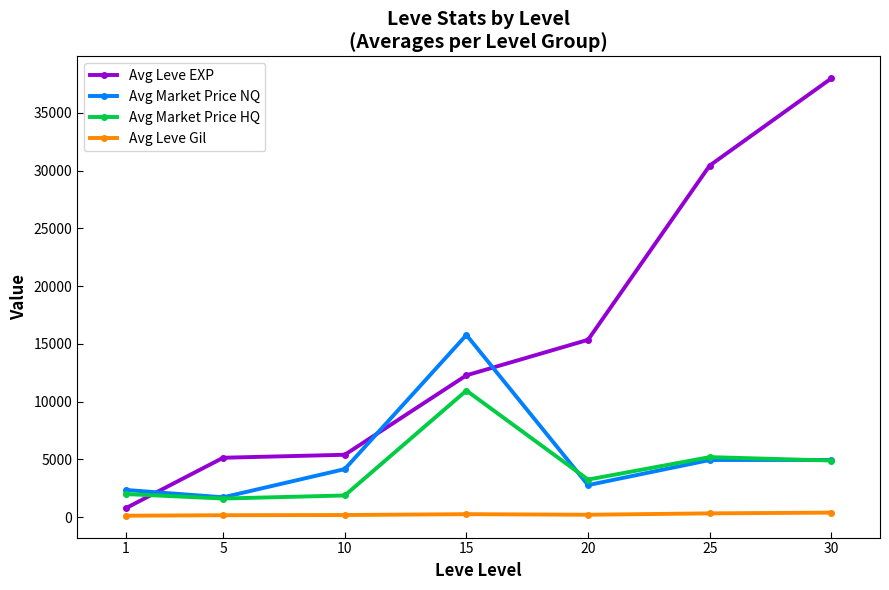

Which category has the highest value across all series?

30